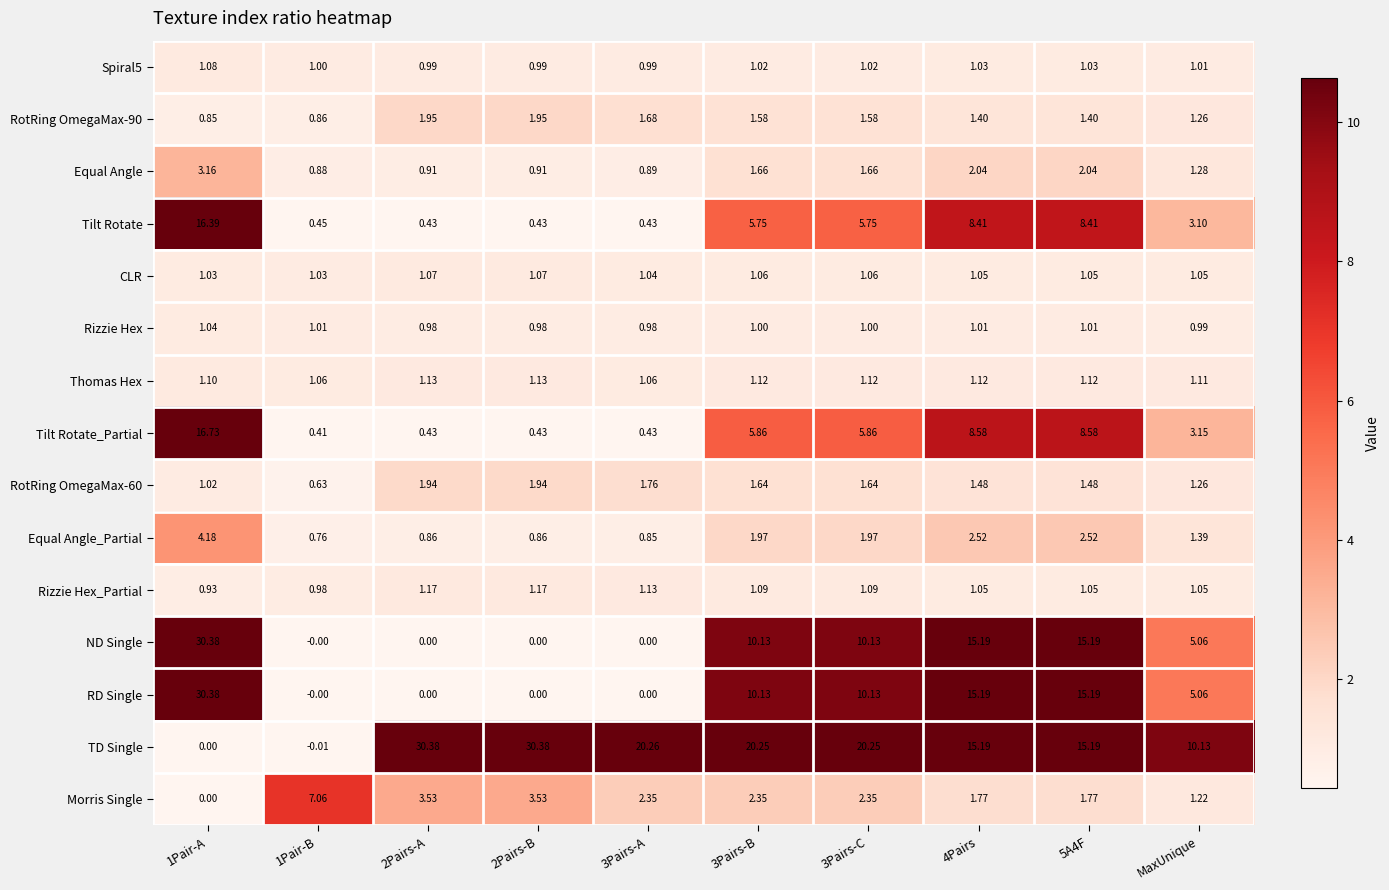

How many values in the RD Single series are below 10?

5